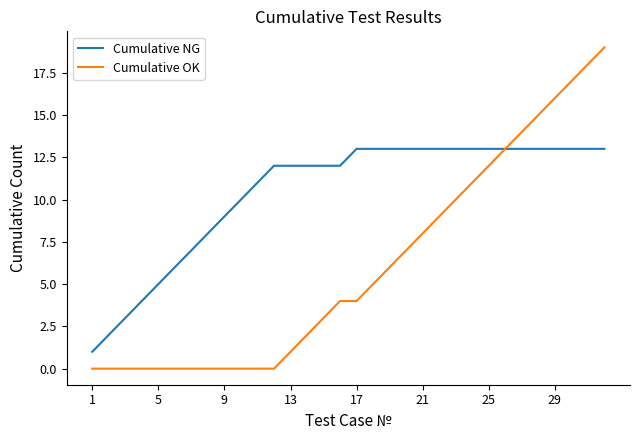

What are all the series names shown in the legend?

Cumulative NG, Cumulative OK